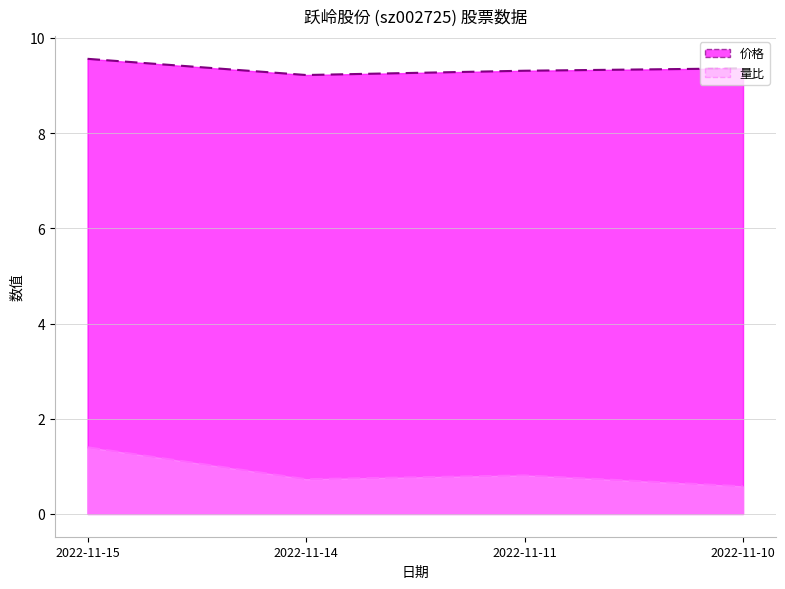

List the labels in order of 价格 value, smallest first.

2022-11-14, 2022-11-11, 2022-11-10, 2022-11-15